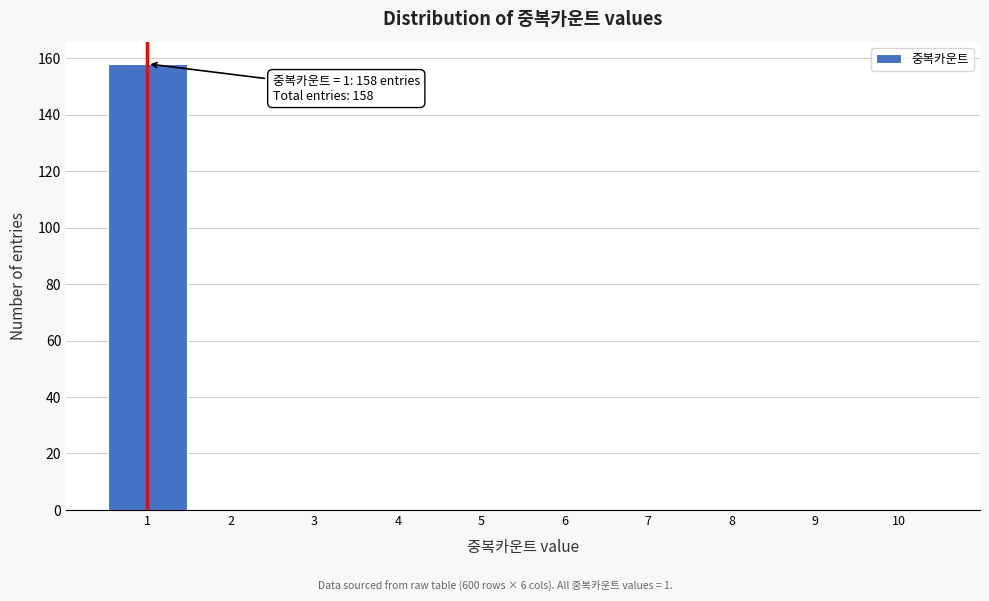

Over which range of the x-axis is the bar tallest?

0.5 to 1.5